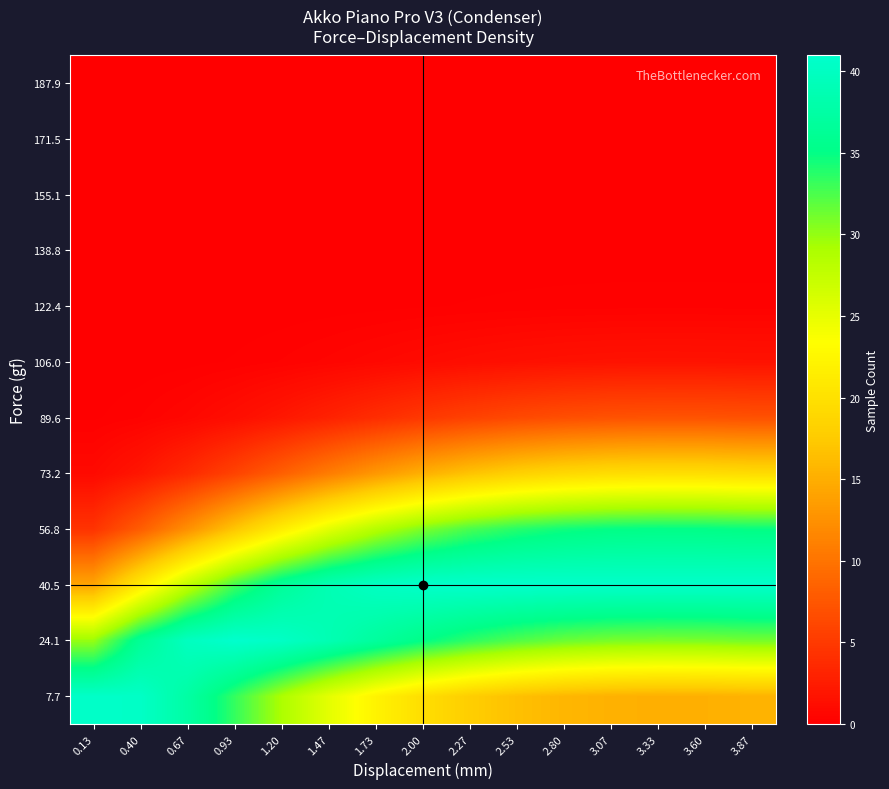

Reading left to right, extract all data points from this chart.

7.7: 0.13=40.6	0.40=40.4	0.67=37.5	0.93=33.3	1.20=29.0	1.47=25.2	1.73=22.1	2.00=19.7	2.27=17.9	2.53=16.6	2.80=15.8	3.07=15.3	3.33=15.1	3.60=15.2	3.87=15.4
24.1: 0.13=29.9	0.40=36.3	0.67=39.9	0.93=41.0	1.20=40.3	1.47=38.8	1.73=36.9	2.00=35.1	2.27=33.5	2.53=32.3	2.80=31.5	3.07=31.0	3.33=30.8	3.60=30.8	3.87=31.1
40.5: 0.13=14.3	0.40=21.2	0.67=27.6	0.93=32.8	1.20=36.5	1.47=38.9	1.73=40.2	2.00=40.8	2.27=41.0	2.53=40.9	2.80=40.9	3.07=40.8	3.33=40.8	3.60=40.8	3.87=40.8
56.8: 0.13=4.5	0.40=8.1	0.67=12.5	0.93=17.1	1.20=21.5	1.47=25.3	1.73=28.4	2.00=30.8	2.27=32.6	2.53=33.8	2.80=34.6	3.07=35.0	3.33=35.1	3.60=35.1	3.87=34.9
73.2: 0.13=0.9	0.40=2.0	0.67=3.7	0.93=5.8	1.20=8.2	1.47=10.7	1.73=13.1	2.00=15.2	2.27=16.9	2.53=18.1	2.80=19.0	3.07=19.5	3.33=19.7	3.60=19.6	3.87=19.4
89.6: 0.13=0.1	0.40=0.3	0.67=0.7	0.93=1.3	1.20=2.1	1.47=3.0	1.73=3.9	2.00=4.9	2.27=5.7	2.53=6.3	2.80=6.8	3.07=7.1	3.33=7.2	3.60=7.2	3.87=7.0
106.0: 0.13=0.0	0.40=0.0	0.67=0.1	0.93=0.2	1.20=0.3	1.47=0.5	1.73=0.8	2.00=1.0	2.27=1.2	2.53=1.4	2.80=1.6	3.07=1.7	3.33=1.7	3.60=1.7	3.87=1.7
122.4: 0.13=0.0	0.40=0.0	0.67=0.0	0.93=0.0	1.20=0.0	1.47=0.1	1.73=0.1	2.00=0.1	2.27=0.2	2.53=0.2	2.80=0.2	3.07=0.3	3.33=0.3	3.60=0.3	3.87=0.3
138.8: 0.13=0.0	0.40=0.0	0.67=0.0	0.93=0.0	1.20=0.0	1.47=0.0	1.73=0.0	2.00=0.0	2.27=0.0	2.53=0.0	2.80=0.0	3.07=0.0	3.33=0.0	3.60=0.0	3.87=0.0
155.1: 0.13=0.0	0.40=0.0	0.67=0.0	0.93=0.0	1.20=0.0	1.47=0.0	1.73=0.0	2.00=0.0	2.27=0.0	2.53=0.0	2.80=0.0	3.07=0.0	3.33=0.0	3.60=0.0	3.87=0.0
171.5: 0.13=0.0	0.40=0.0	0.67=0.0	0.93=0.0	1.20=0.0	1.47=0.0	1.73=0.0	2.00=0.0	2.27=0.0	2.53=0.0	2.80=0.0	3.07=0.0	3.33=0.0	3.60=0.0	3.87=0.0
187.9: 0.13=0.0	0.40=0.0	0.67=0.0	0.93=0.0	1.20=0.0	1.47=0.0	1.73=0.0	2.00=0.0	2.27=0.0	2.53=0.0	2.80=0.0	3.07=0.0	3.33=0.0	3.60=0.0	3.87=0.0